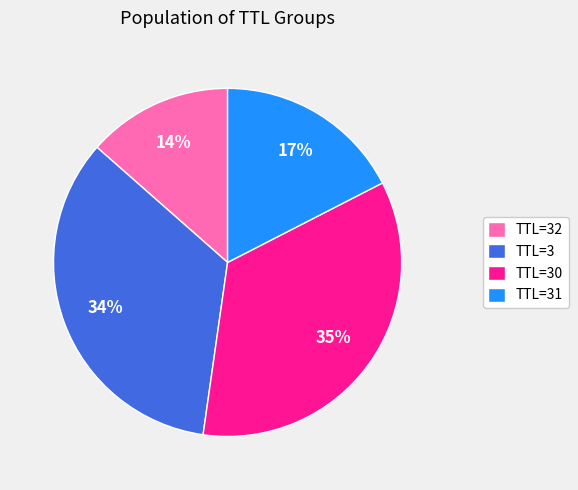

To the nearest percent, what portion does TTL=32 represent?

14%